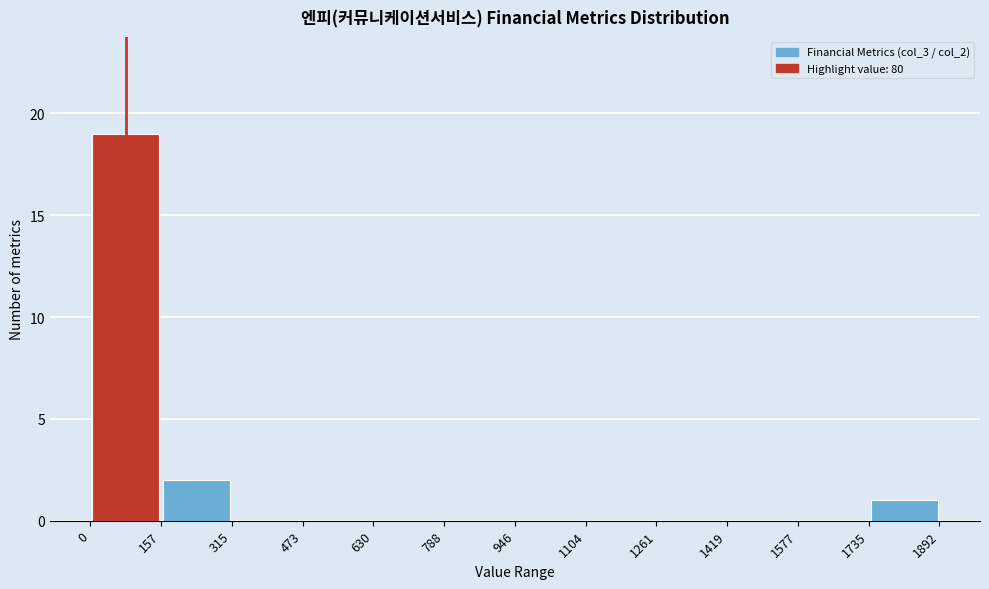

Reading left to right, transcribe this chart: for each bar, give the range it covers on the x-axis and its height. The values are not printed on the chart, so give them approximately, as read against the axis.

0 to 157: 19
157 to 315: 2
315 to 473: 0
473 to 630: 0
630 to 788: 0
788 to 946: 0
946 to 1104: 0
1104 to 1261: 0
1261 to 1419: 0
1419 to 1577: 0
1577 to 1735: 0
1735 to 1892: 1